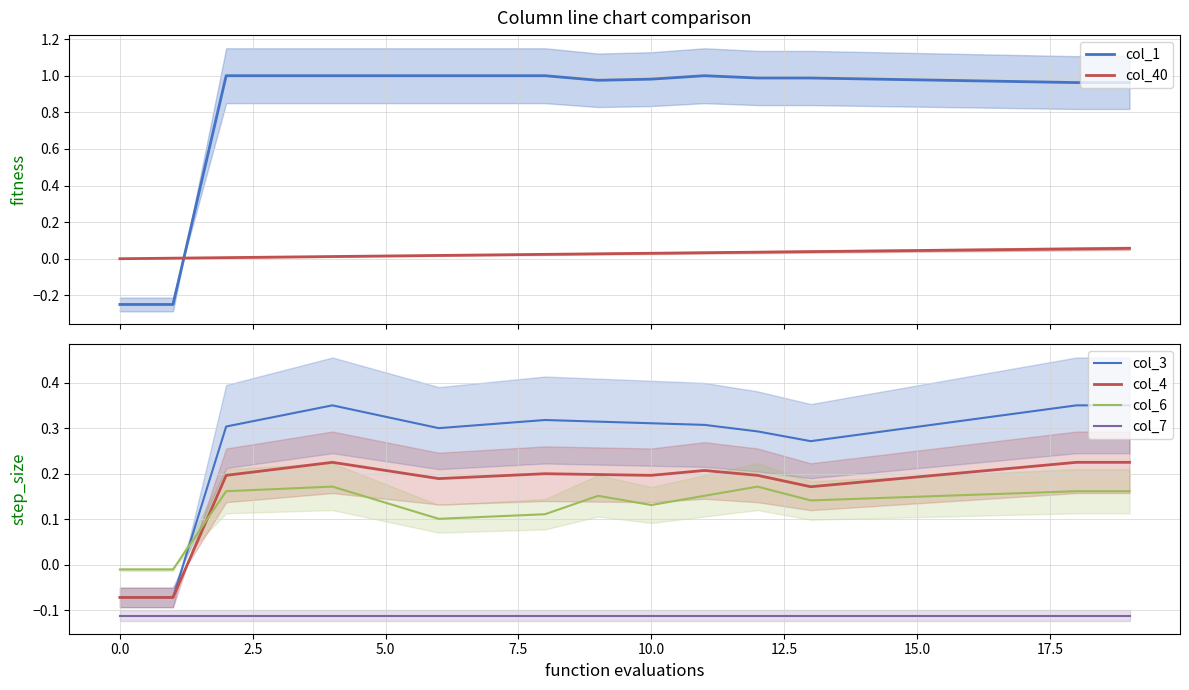

What is the minimum value for col_7?

-0.1